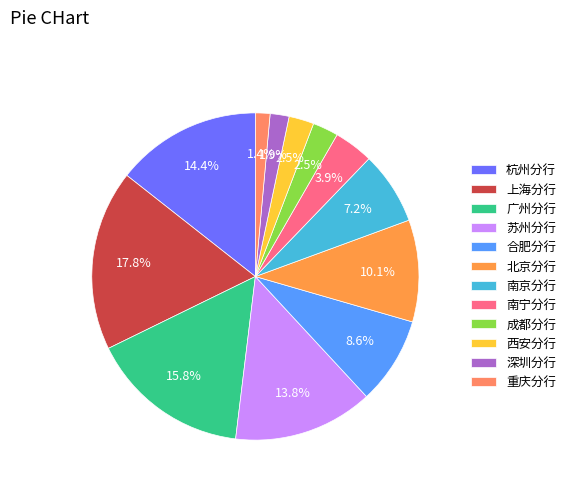

Count the number of slices in the pie.

12